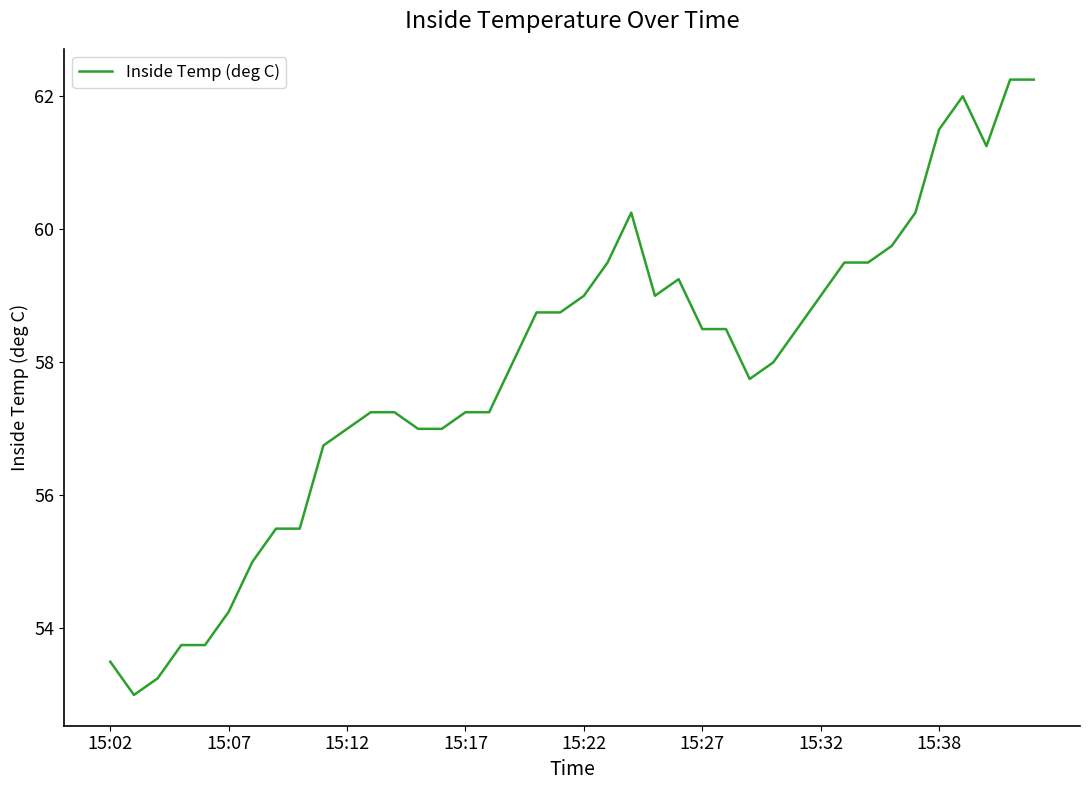

What is the minimum value shown in the chart?

53.0